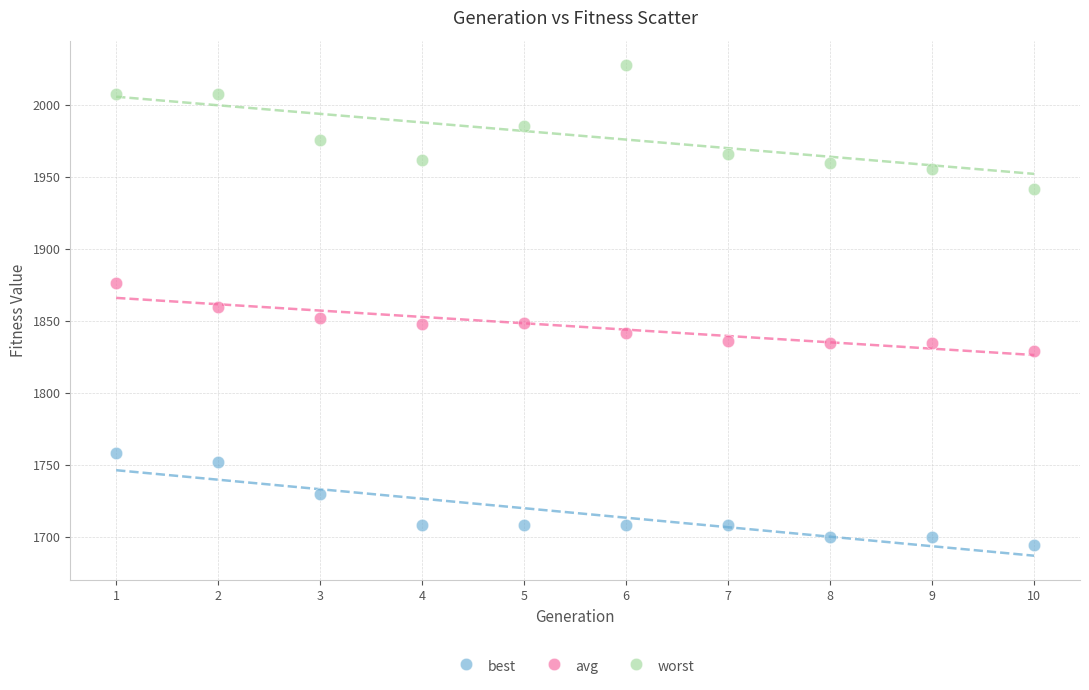

What are all the series names shown in the legend?

best, avg, worst